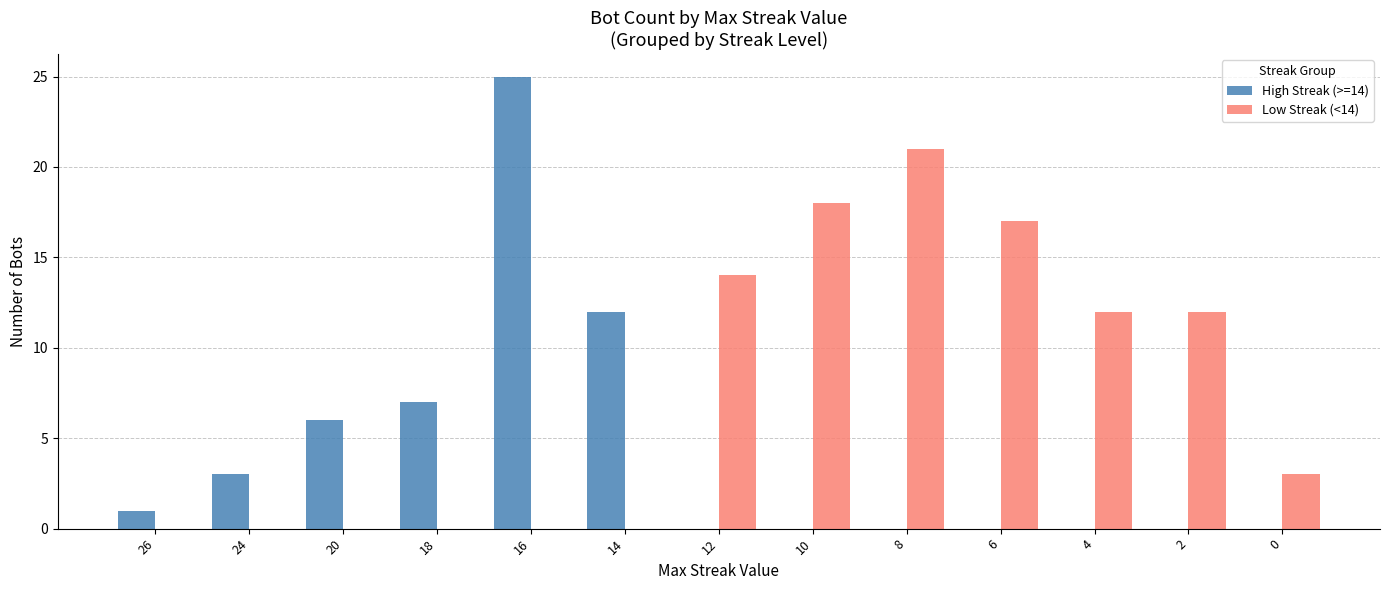

What is the total value across all series at 4?

12